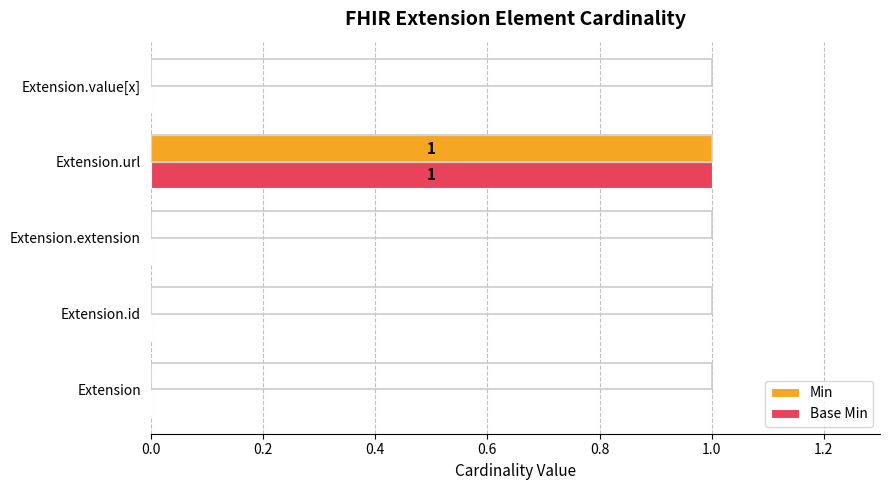

True or false: Base Min has a value of 0 at Extension.id.

True